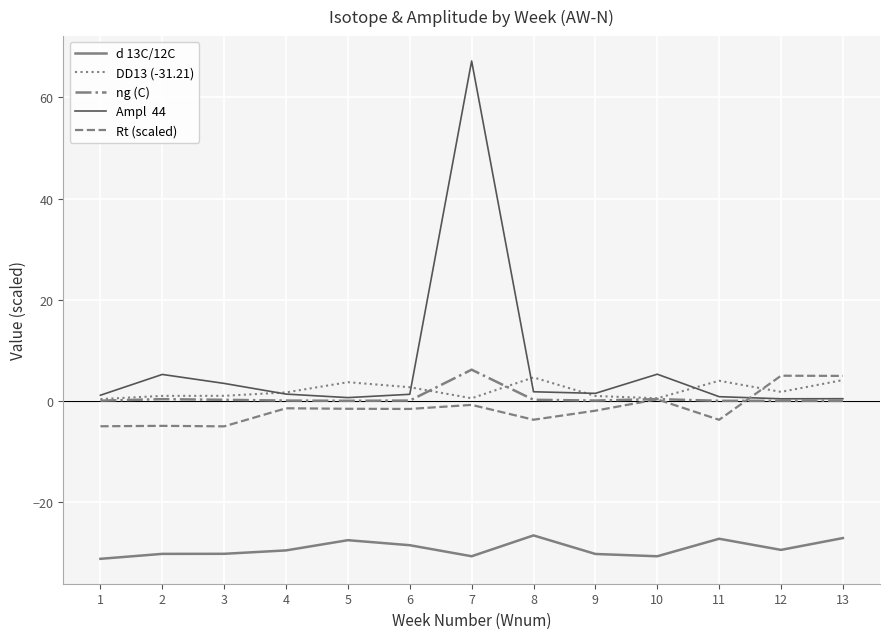

At which category is the sum across all series the highest?

7